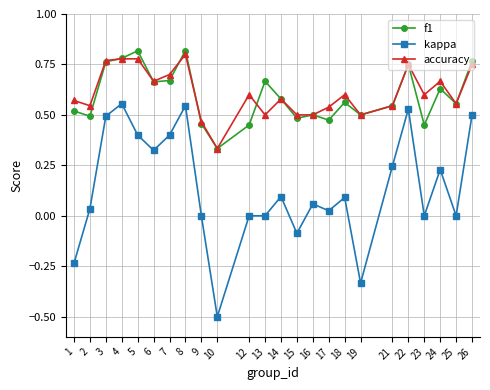

Which series has the widest spread of values?

kappa